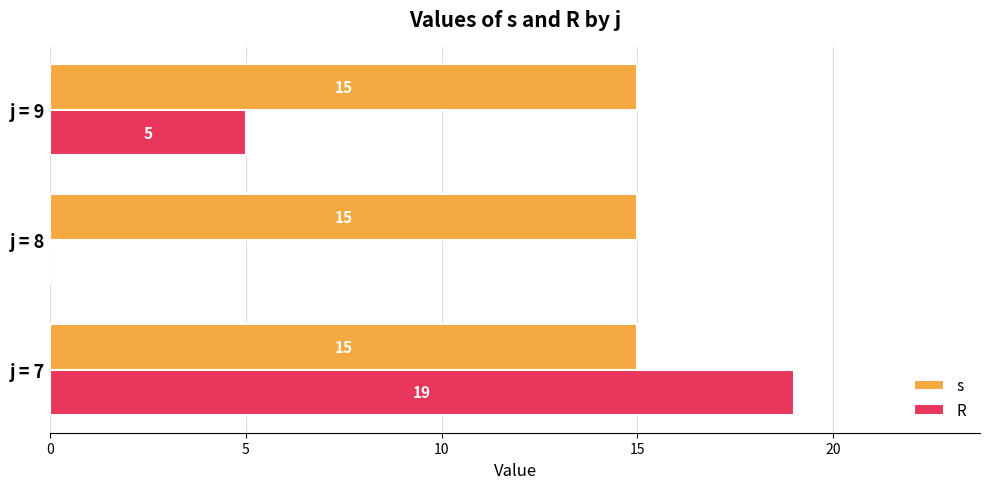

What is the highest value of the s series?

15